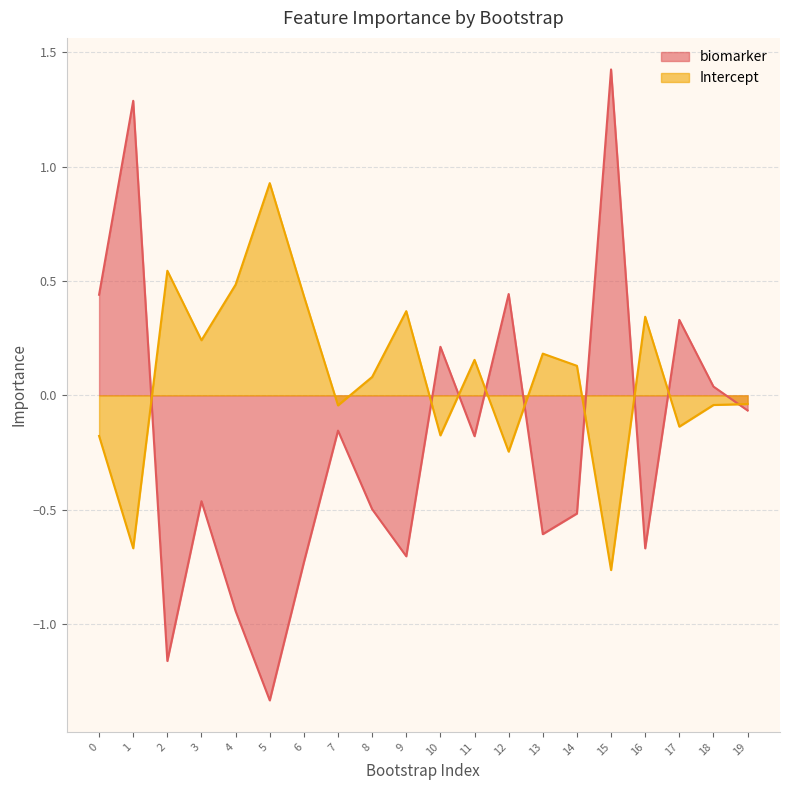

At which label does Intercept reach its minimum?

15